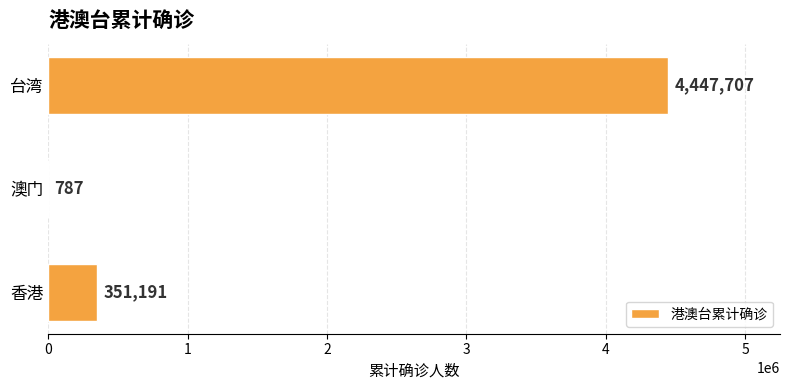

What is the average value?

1599895